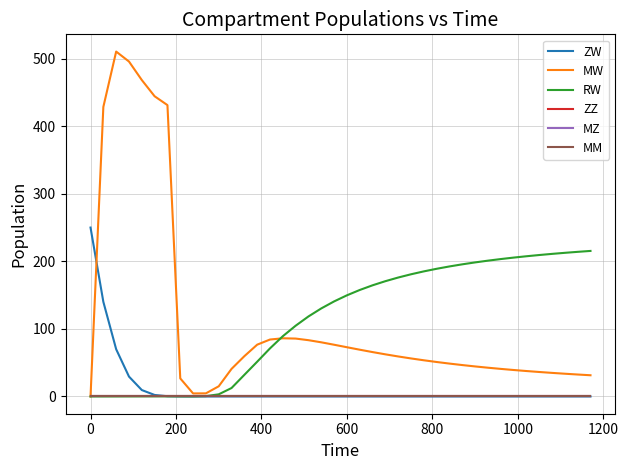

What is the average value of the ZW series?

12.5